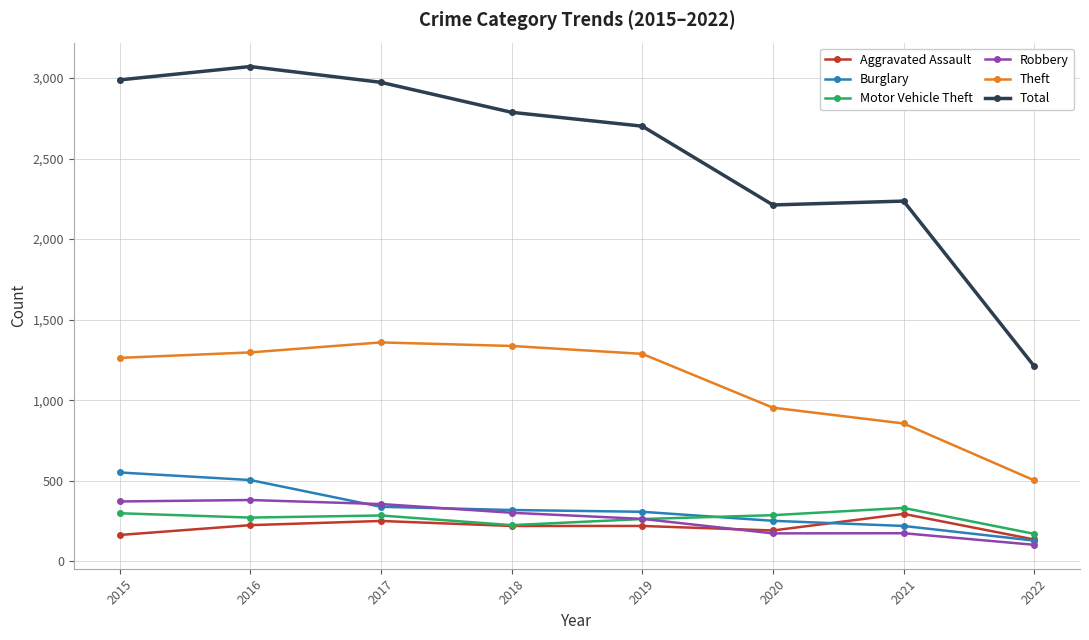

Is the value of Burglary at 2016 greater than the value of Robbery at 2018?

Yes